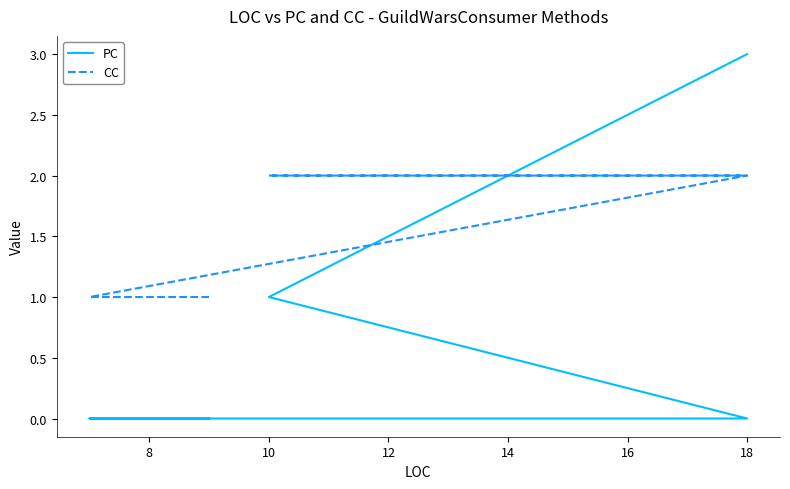

At how many categories does at least one series exceed 0?

5